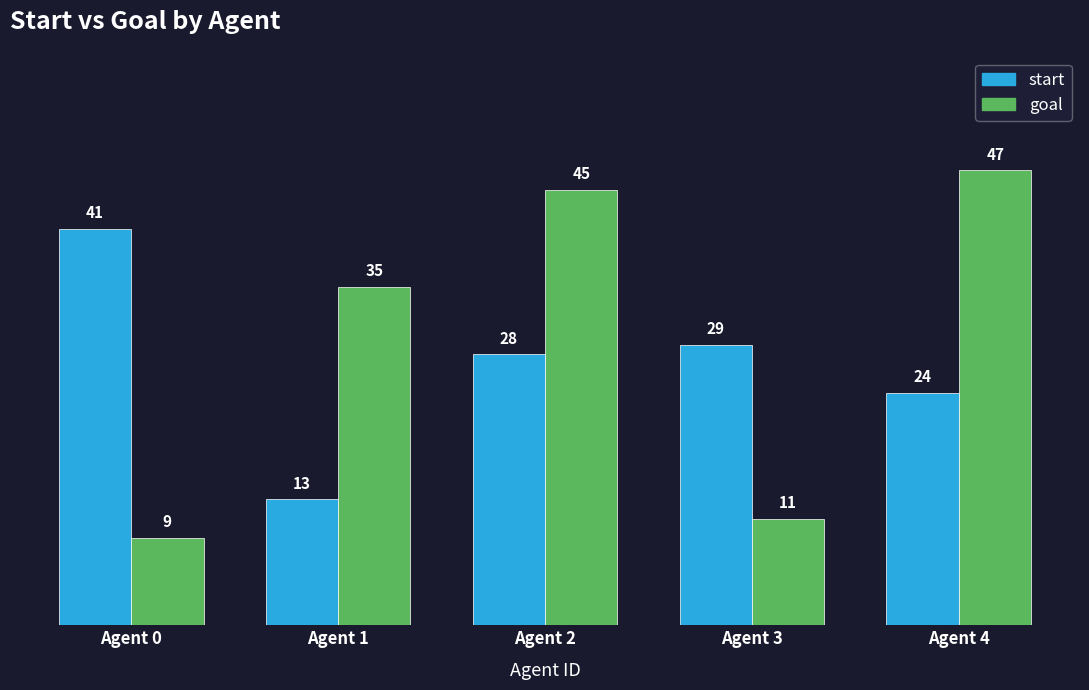

What is the value of the goal bar at the 4th from the left?

11